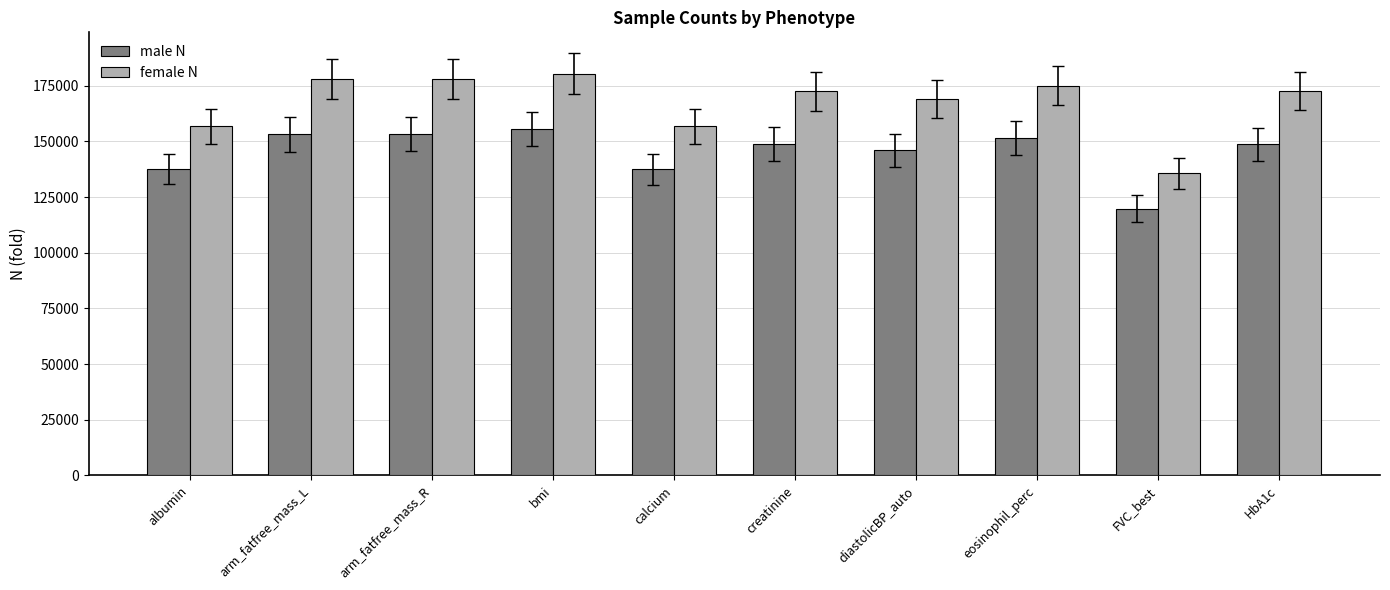

What position from the right is HbA1c?

1